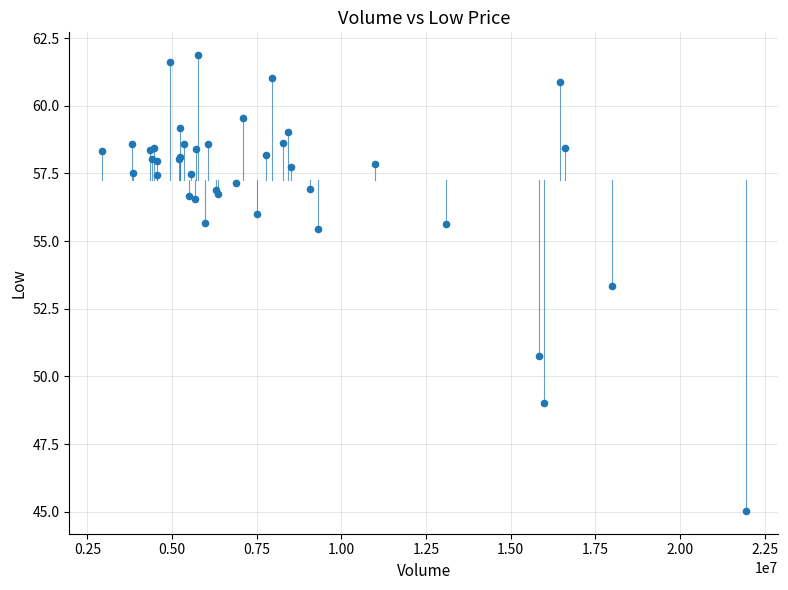

What Y value in the scatter plot is closest to 53?

53.3